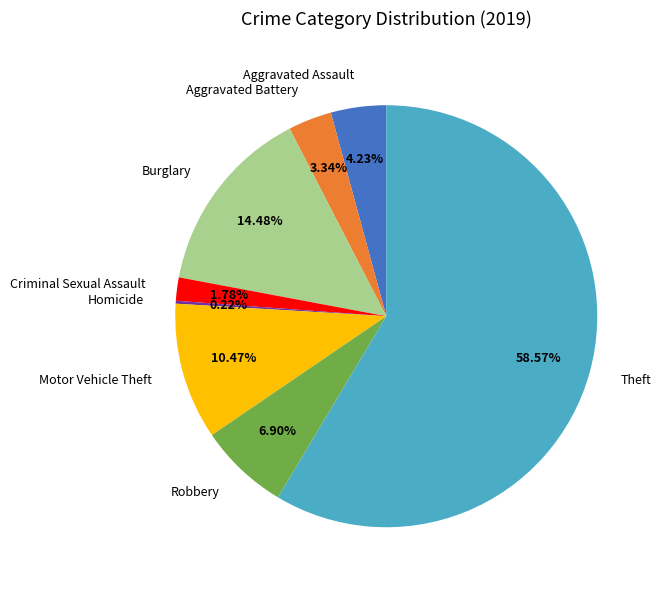

Is it true that Theft is 71% of the pie?

False